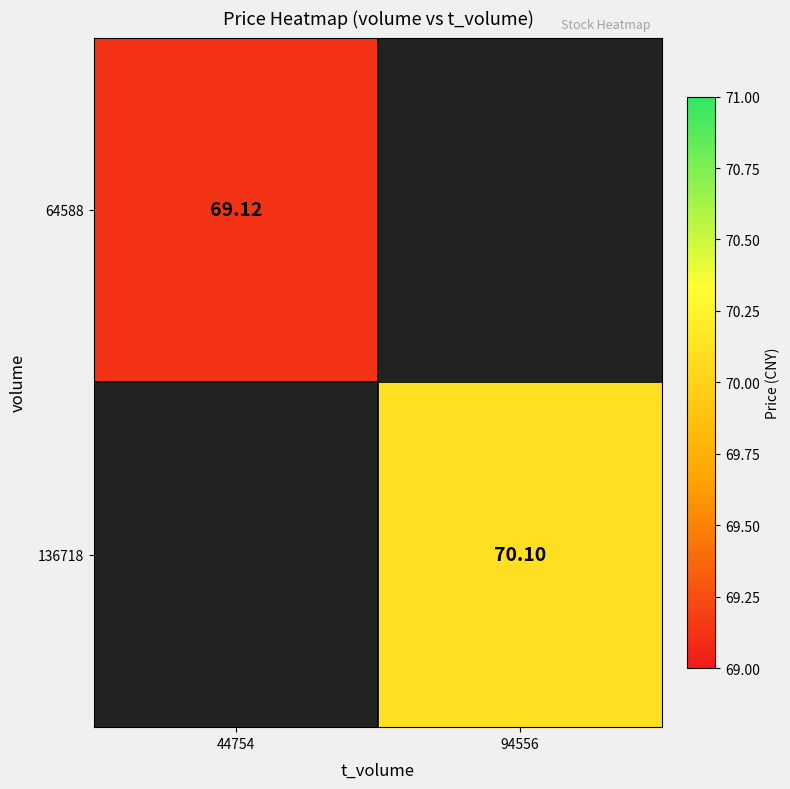

Count the number of categories in the chart.

2